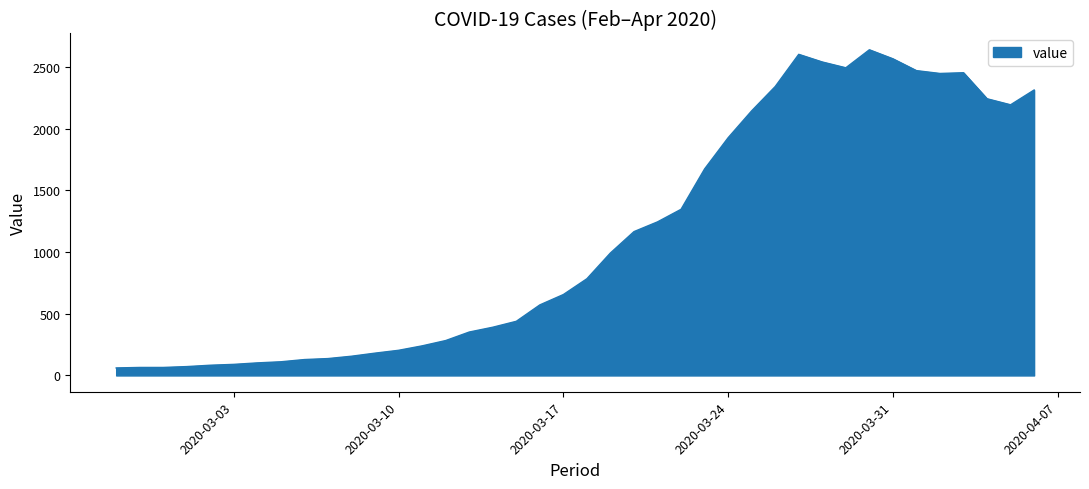

What is the smallest value displayed?

61